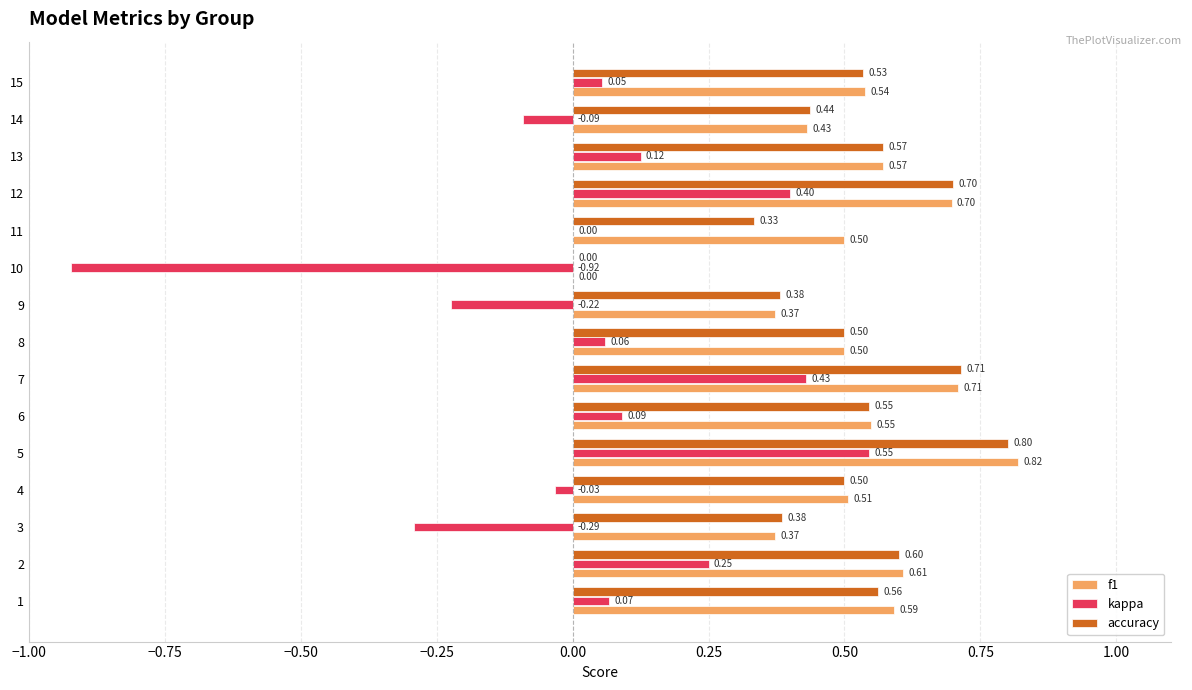

Which series changed the most between 6 and 10?

kappa